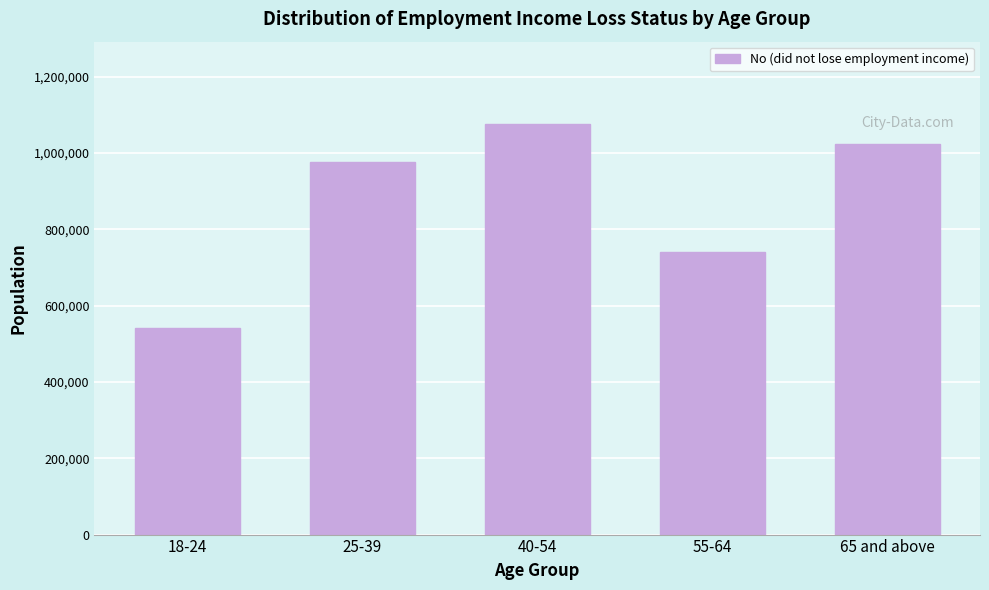

Reading right to left, list all the values displayed in this chart.

65 and above=1024505	55-64=740345	40-54=1076836	25-39=977075	18-24=541226